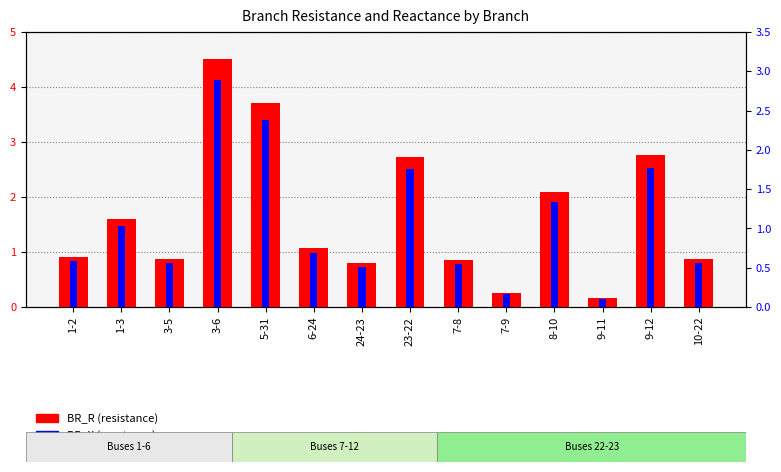

What is the label of the 12th bar from the left?

9-11